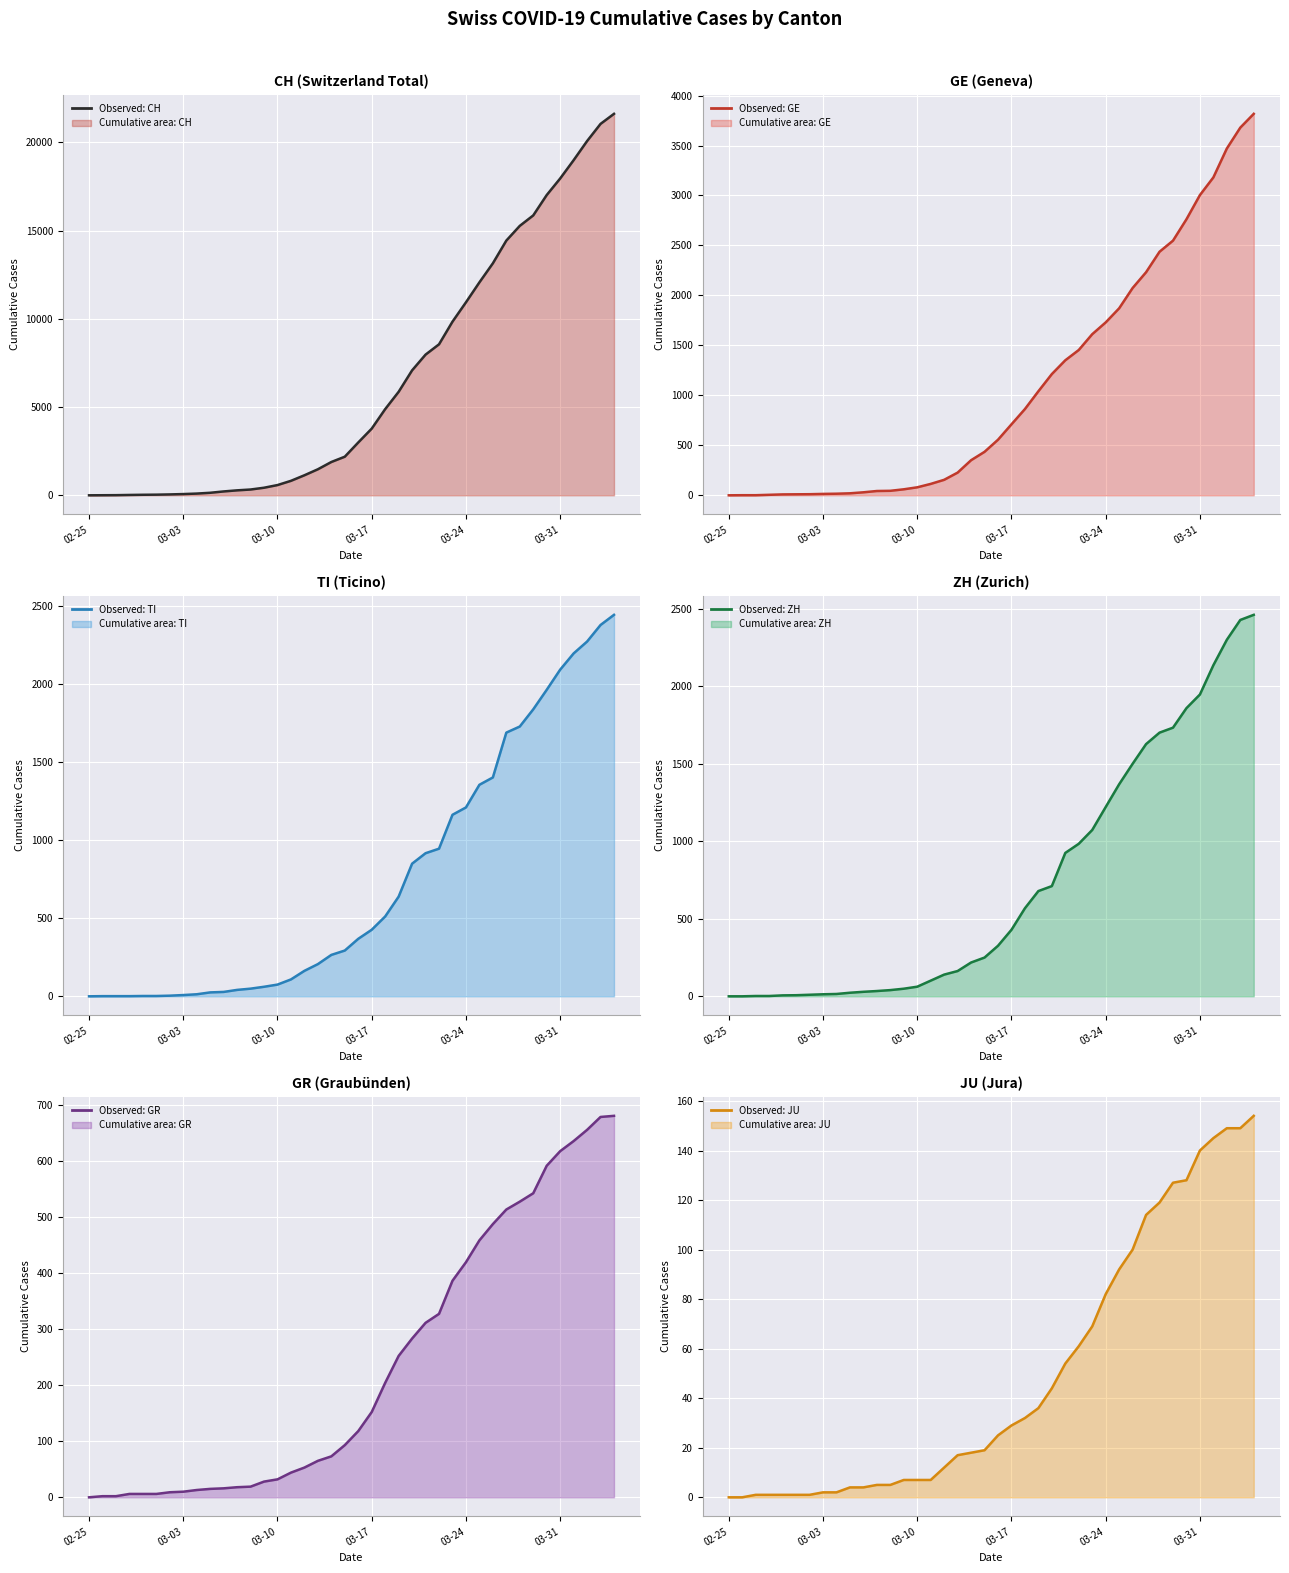

The value of GR at 10 is 21. True or false?

False